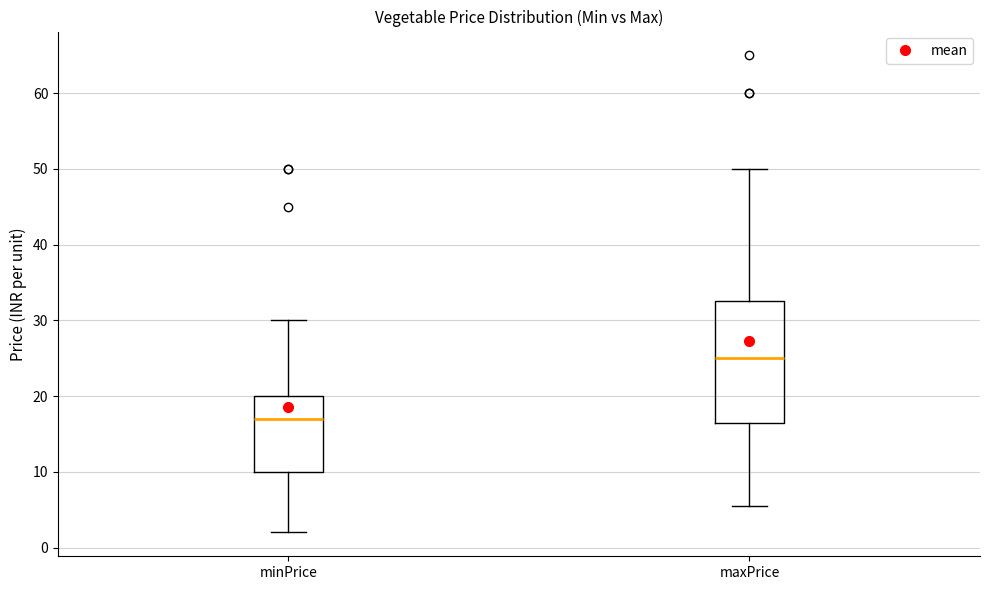

Where does the lower whisker of the box for maxPrice end on the y-axis? The values are not printed on the chart, so give them approximately, as read against the axis.

6